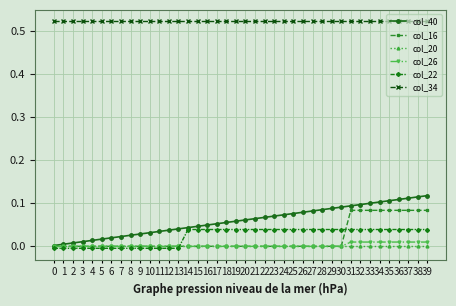

Between 11 and 21, which series saw the biggest shift?

col_22